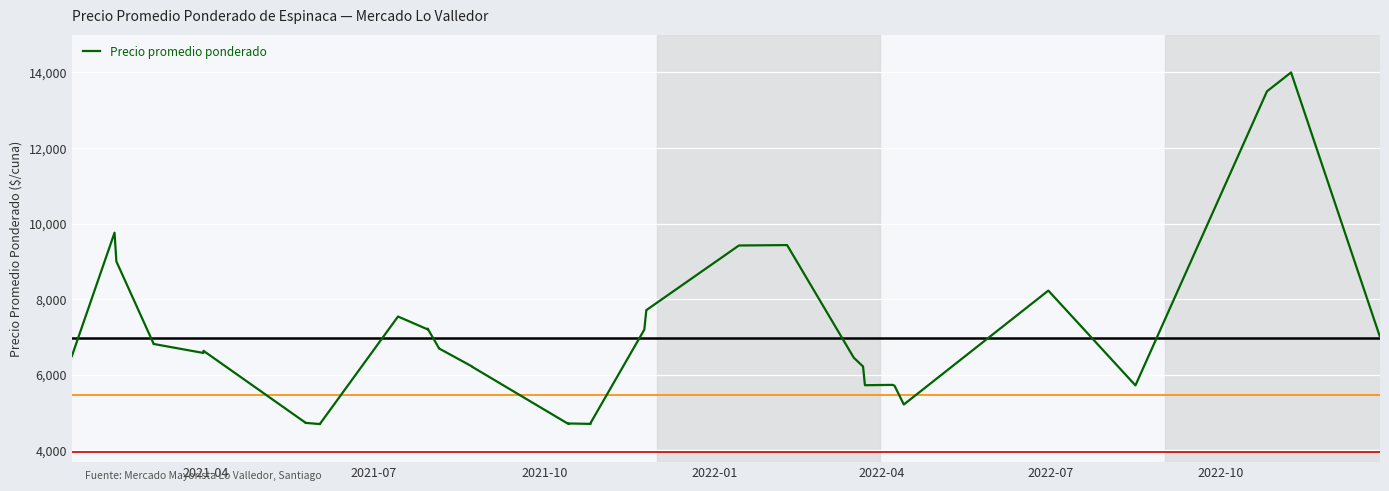

Reading right to left, extract all data points from this chart.

7000	14000	13500	5721	8229	5216	5711	5735	5726	6220	6453	9433	9422	7711	7703	7226	7203	4732	4703	4714	4700	6214	6221	6702	6714	7223	7203	7543	4712	4698	4730	4737	6636	6579	6818	6833	9000	9000	9760	6500